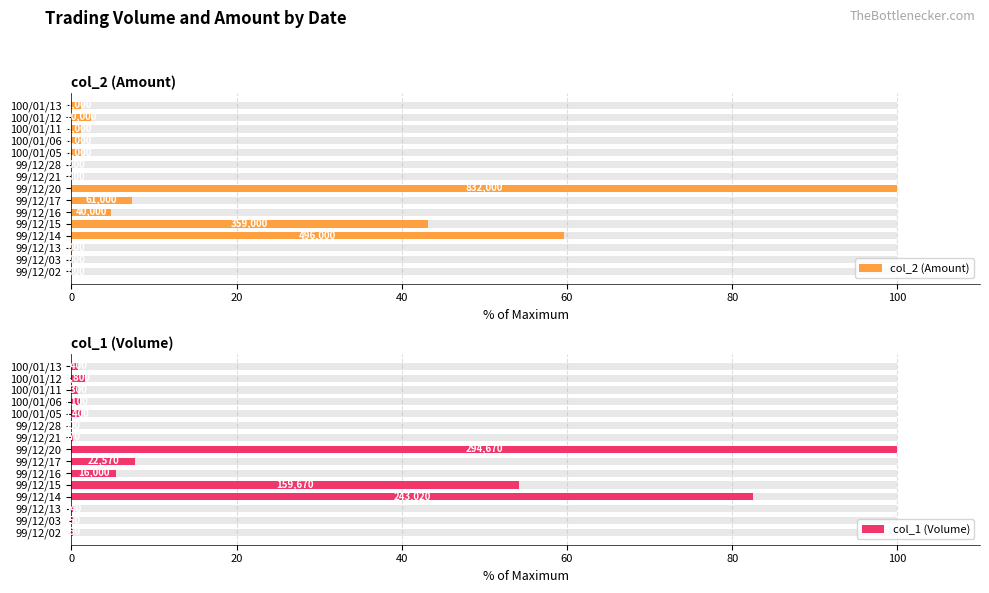

How many bars are there in total?

30